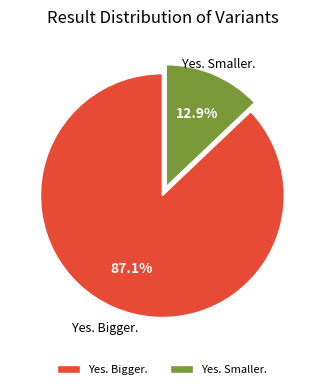

To the nearest percent, what portion does Yes. Bigger. represent?

87%